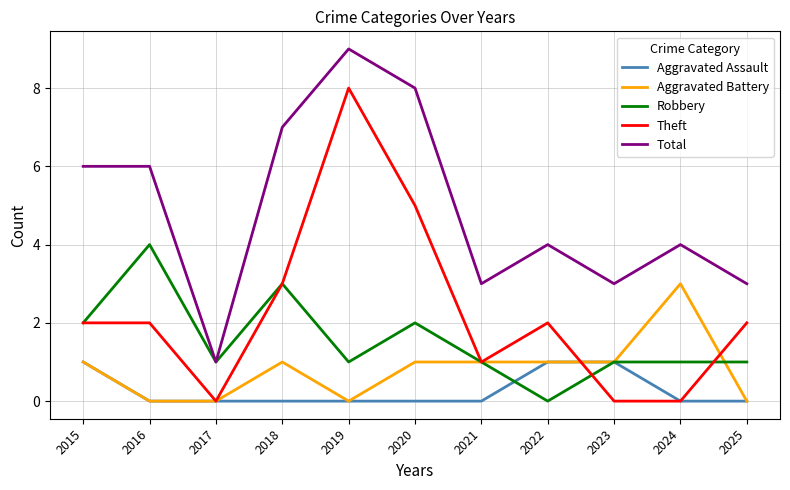

True or false: Aggravated Assault and Total cross at least once.

False